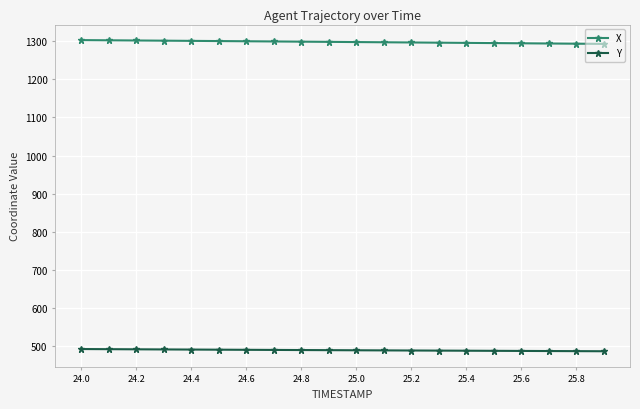

Rank the series by their maximum value, from lowest to highest.

Y, X